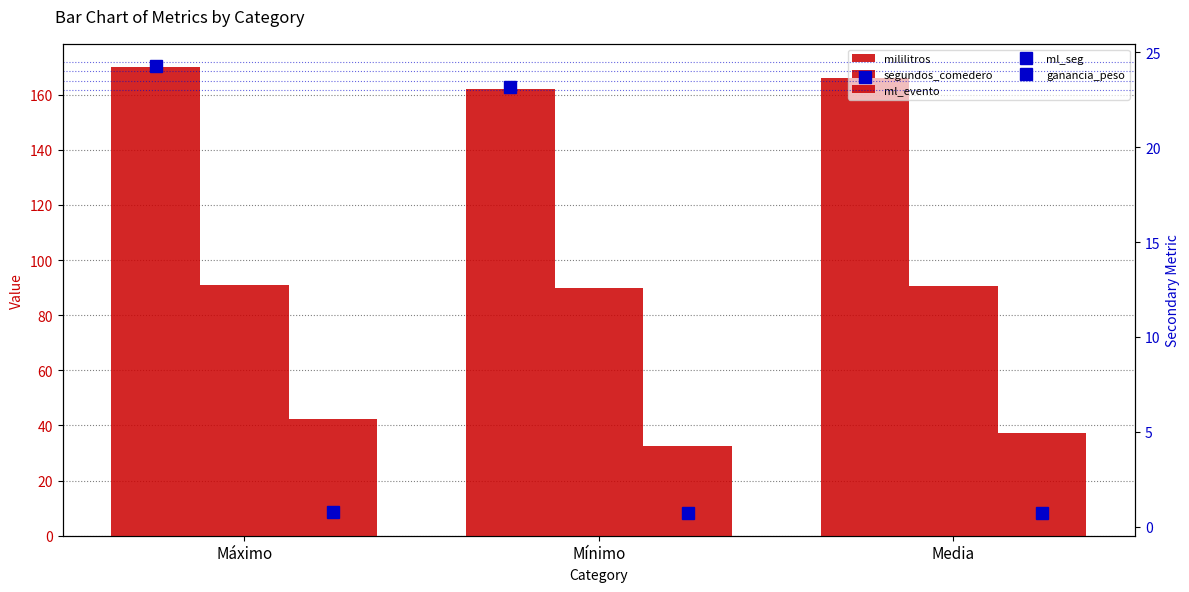

What is the maximum value for mililitros?

169.8